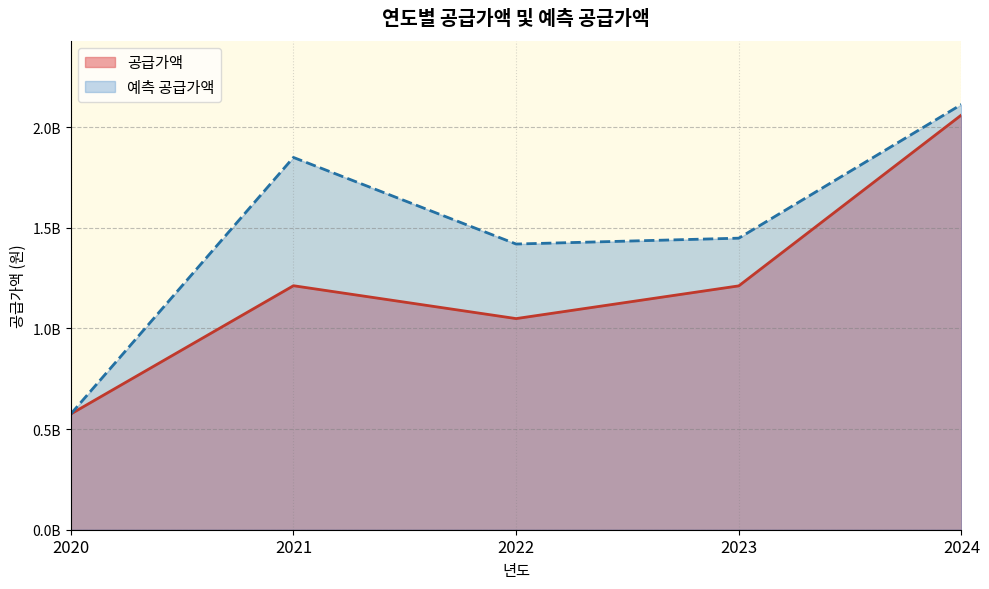

What is the minimum value shown in the chart?

574732000